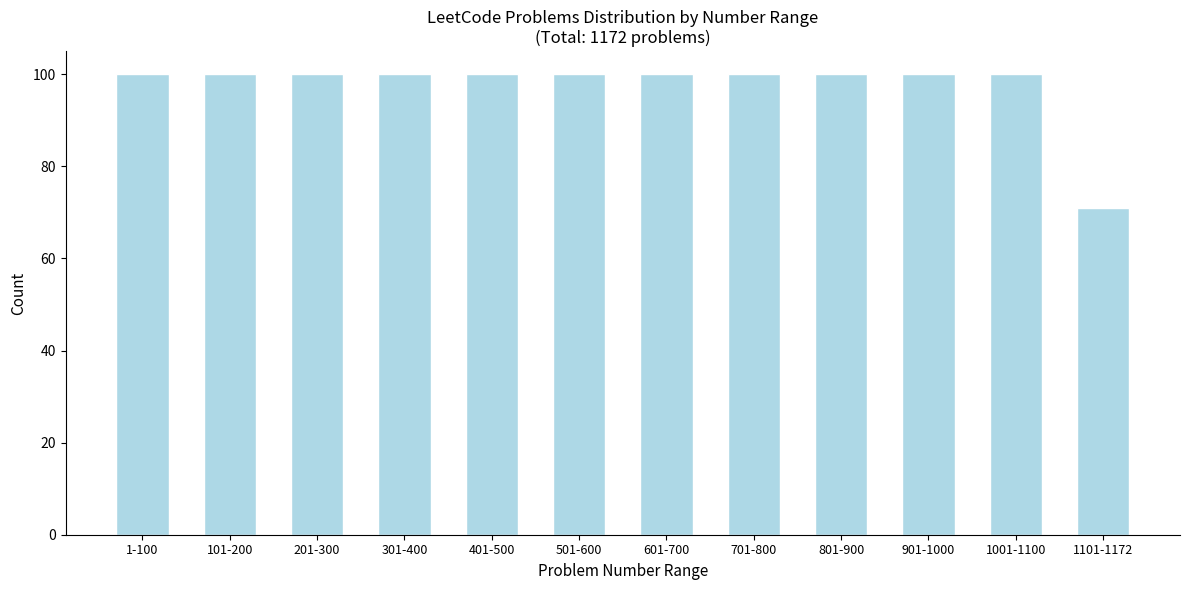

Reading left to right, what are all the values shown in this chart?

1-100=100	101-200=100	201-300=100	301-400=100	401-500=100	501-600=100	601-700=100	701-800=100	801-900=100	901-1000=100	1001-1100=100	1101-1172=71